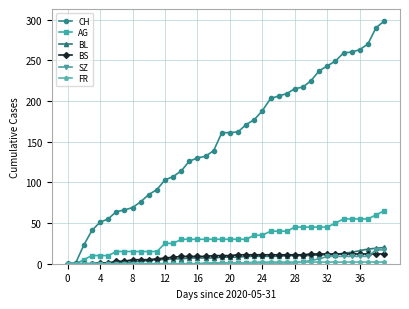

At how many categories does at least one series exceed 199?

15